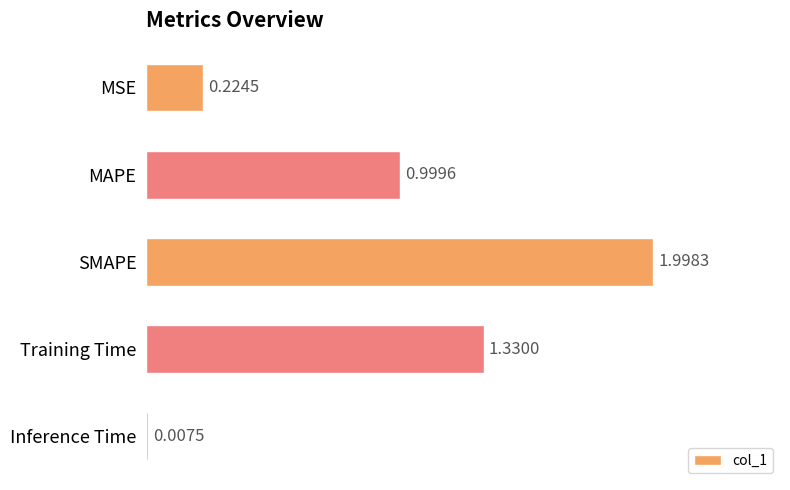

What is the maximum value shown in the chart?

2.0